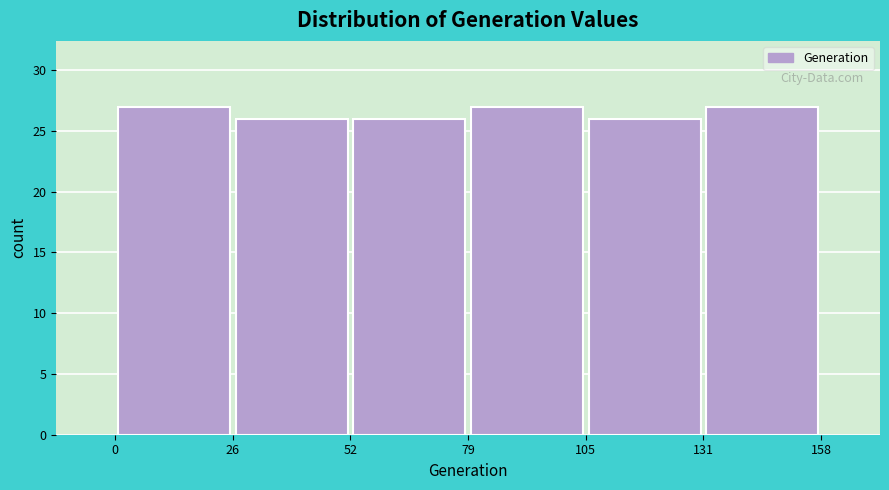

Reading left to right, transcribe this chart: for each bar, give the range it covers on the x-axis and its height. The values are not printed on the chart, so give them approximately, as read against the axis.

0 to 26: 27
26 to 52: 26
52 to 79: 26
79 to 105: 27
105 to 131: 26
131 to 158: 27